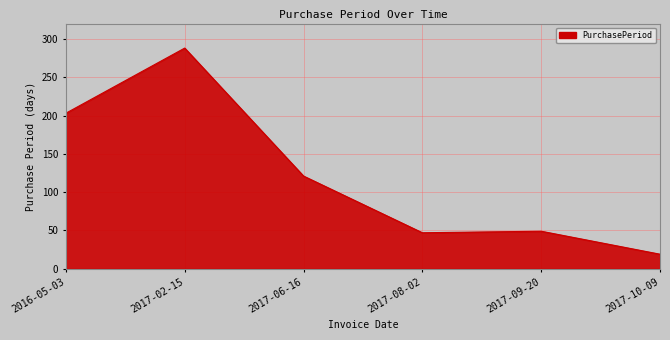

True or false: the data has more than 0 interior local peaks.

True